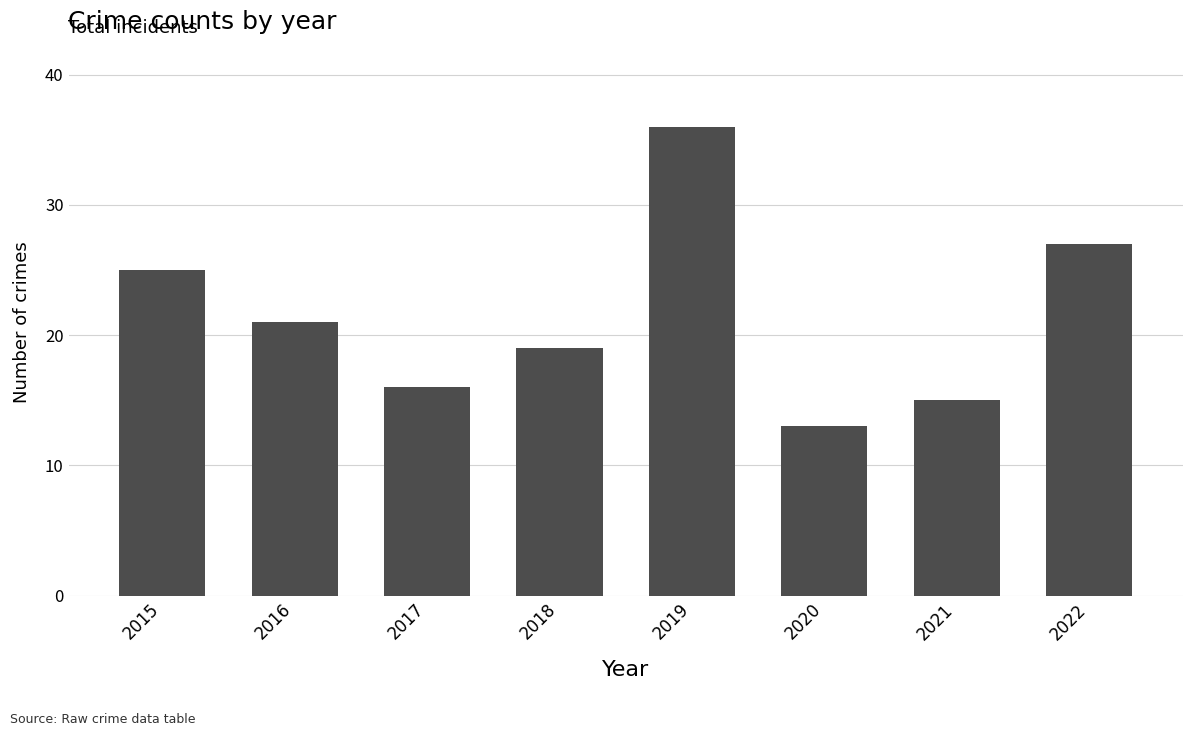

What is the greatest value displayed?

36